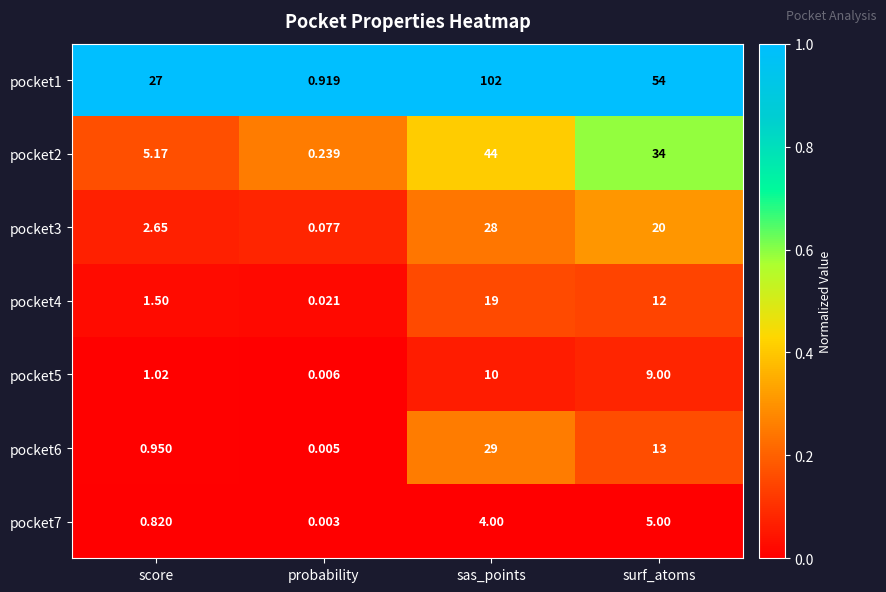

Count the number of data series in this chart.

7